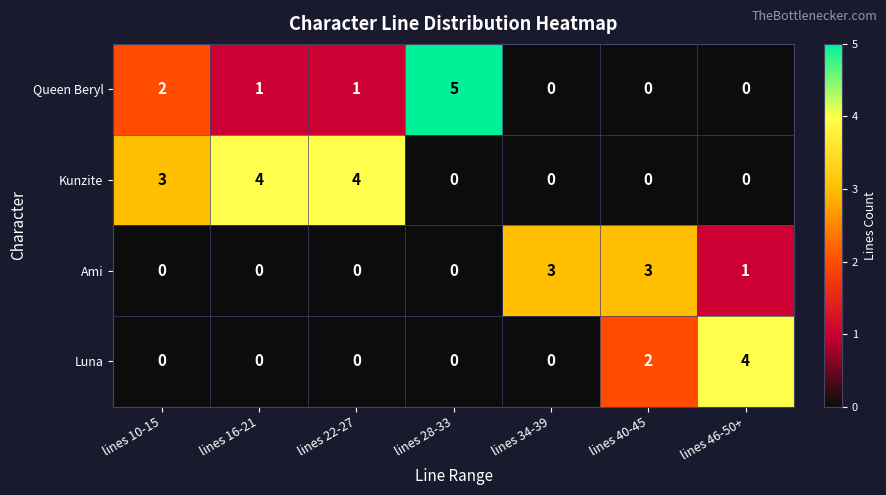

Rank the series by their average value, from highest to lowest.

Kunzite, Queen Beryl, Ami, Luna